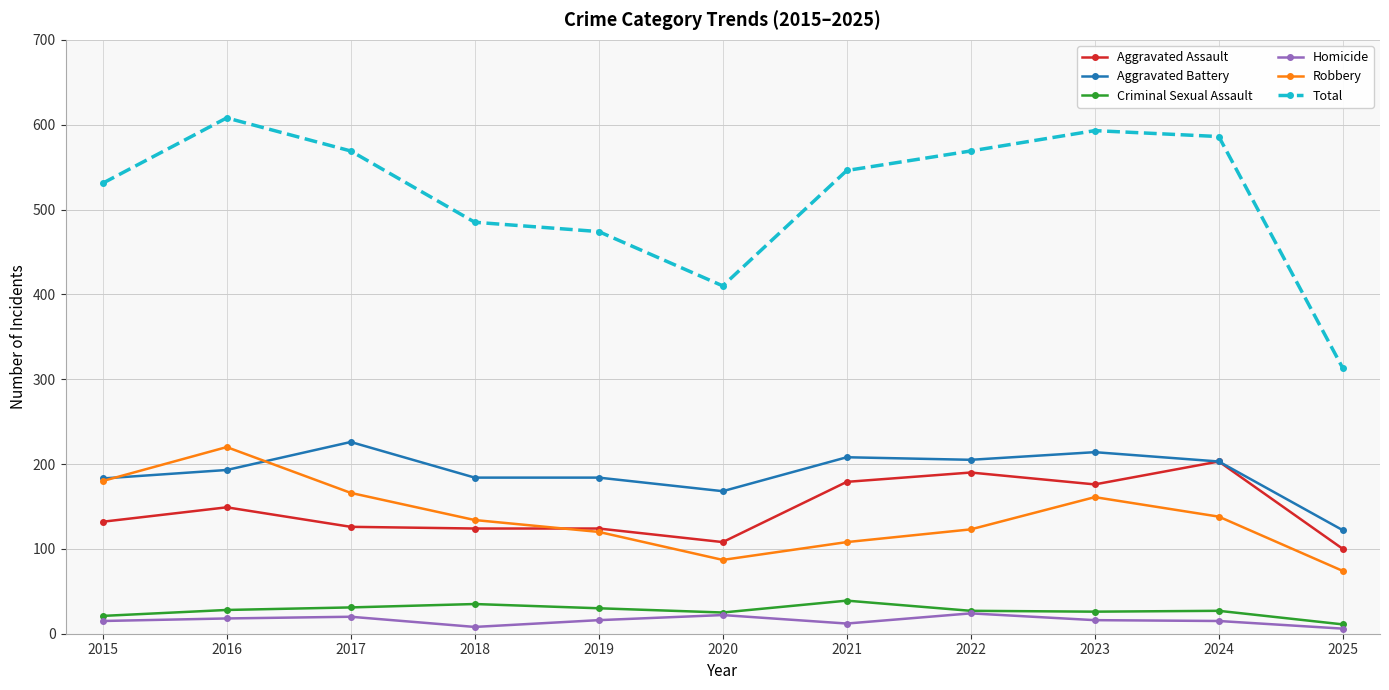

Which series has the widest spread of values?

Total